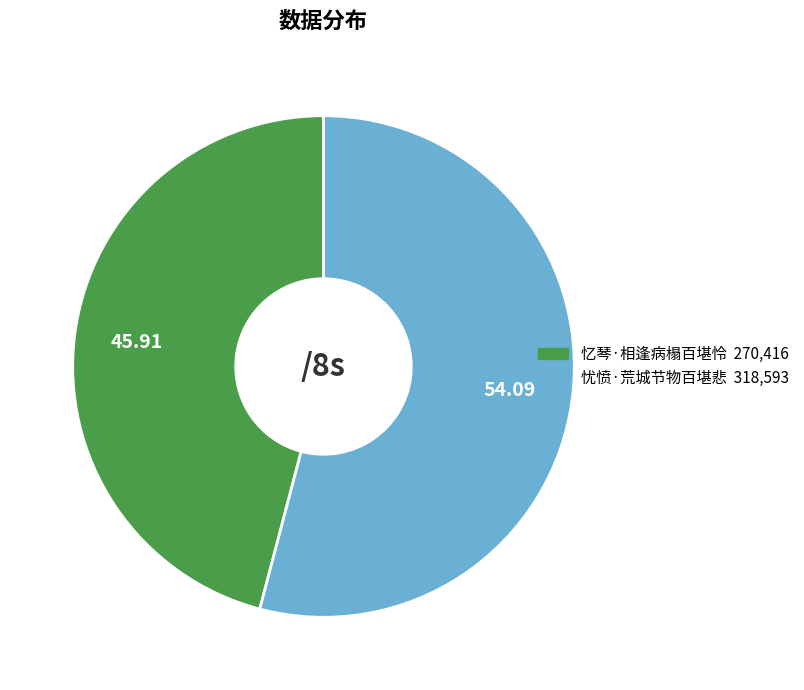

Is it true that 忧愤·荒城节物百堪悲 is 61% of the pie?

False